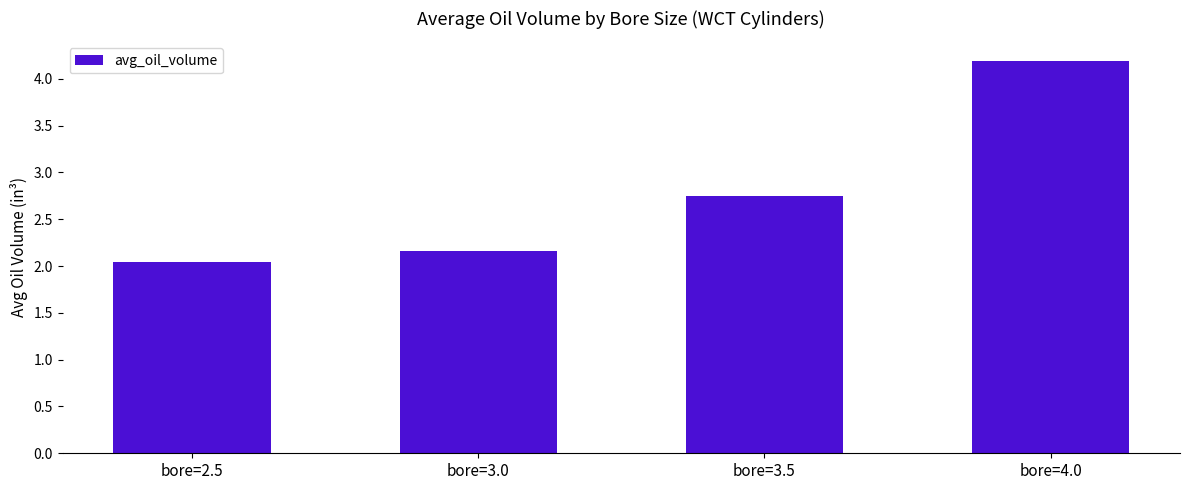

What is the difference between the second highest and second lowest values?

0.6